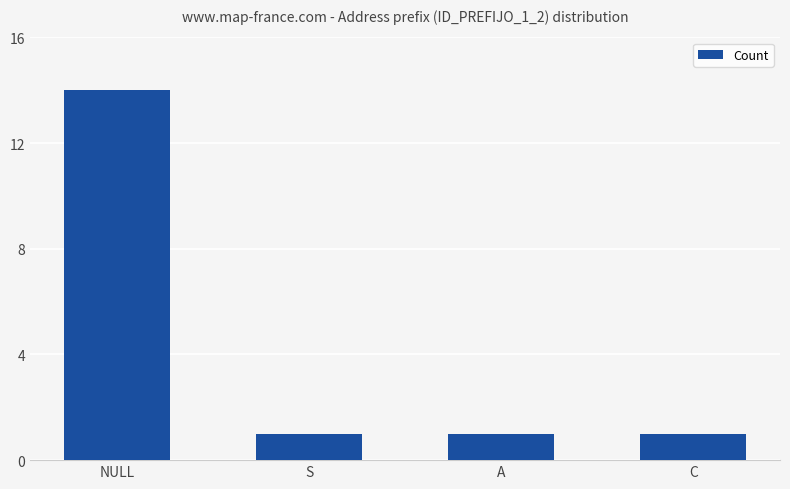

What is the minimum value shown in the chart?

1